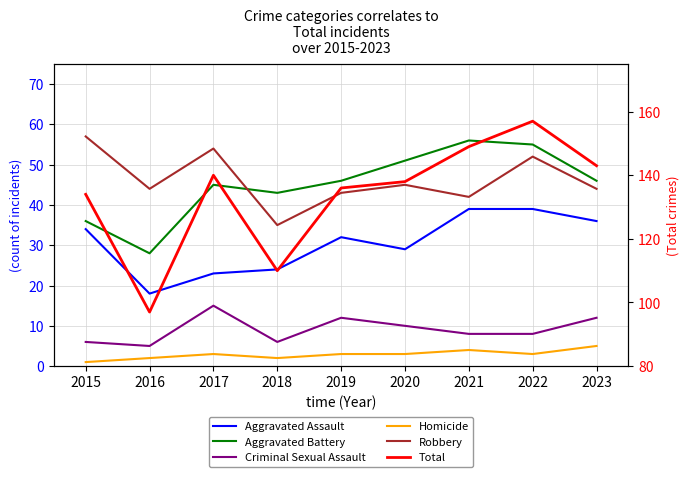

How many lines are shown in the chart?

6